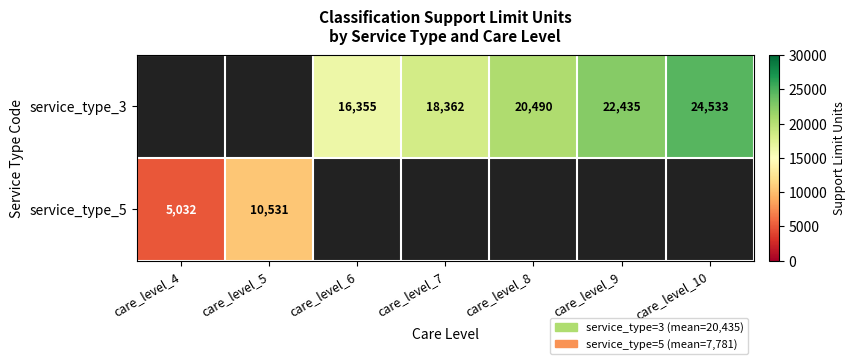

What is the difference between the service_type_3 values at care_level_9 and care_level_7?

4073